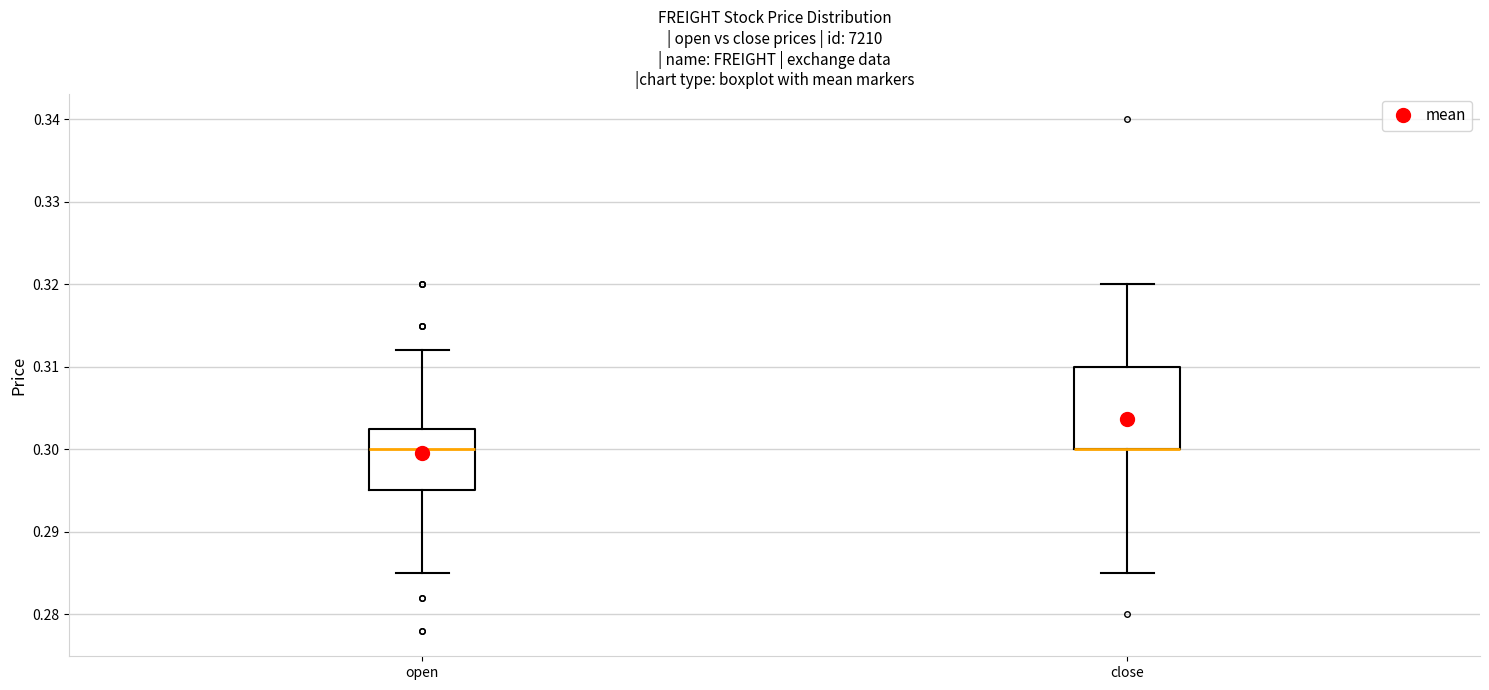

Reading left to right, transcribe this box plot: for each box, give where its median line is, the range the box spans, and where its two whiskers end, as read against the y-axis. The values are not printed on the chart, so give them approximately, as read against the axis.

open: median 0.300, box 0.295 to 0.303, whiskers 0.285 to 0.312
close: median 0.300 (drawn on the box's lower edge), box 0.300 to 0.310, whiskers 0.285 to 0.320